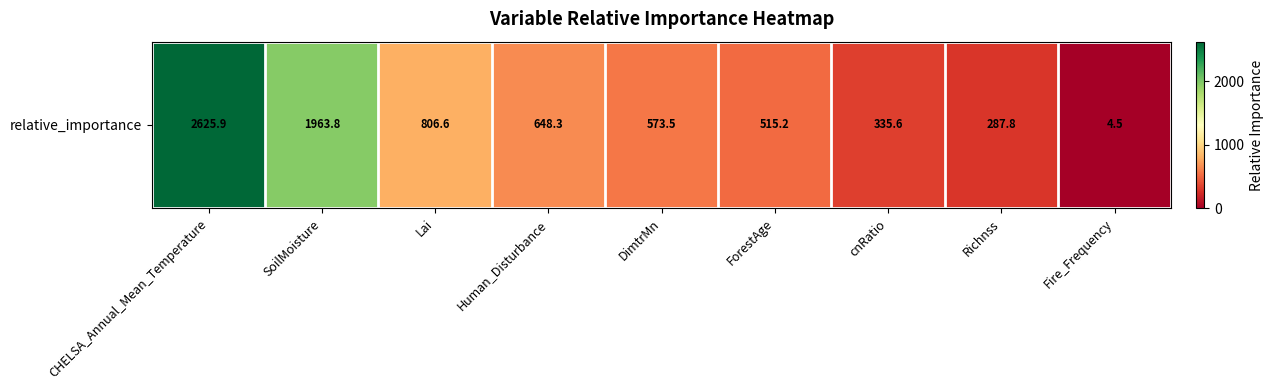

What value does the data have at Fire_Frequency?

4.5